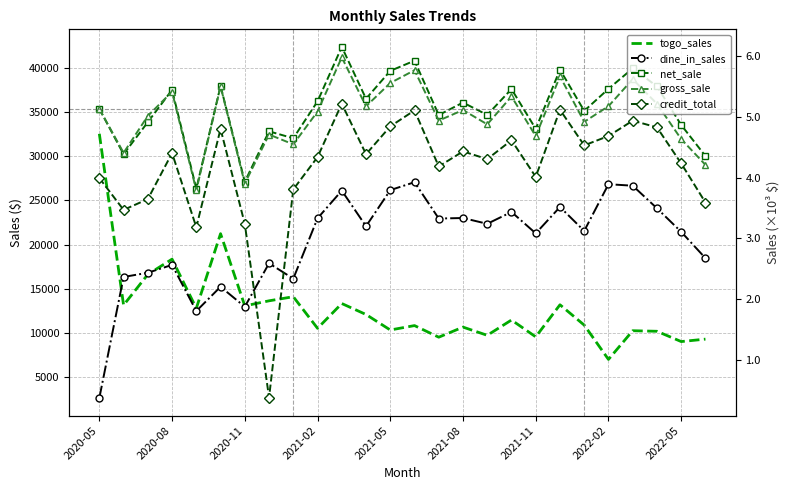

What is the spread (max minus min) of values at 2020-05?

32703.4